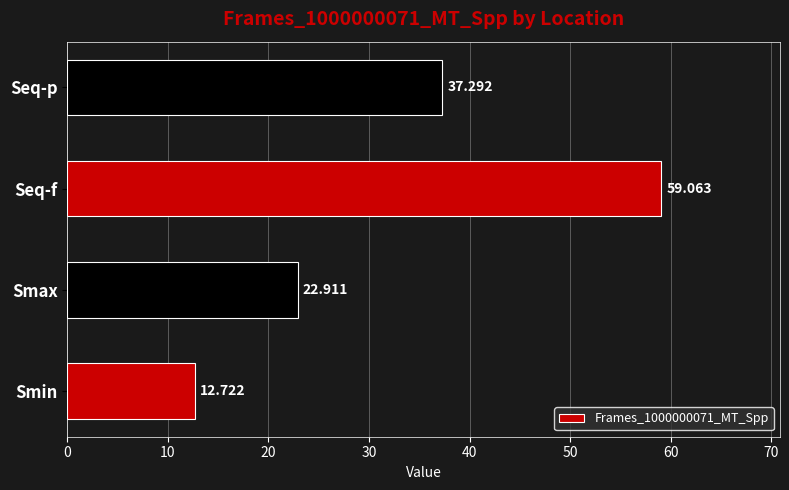

At which label is the value closest to 35?

Seq-p